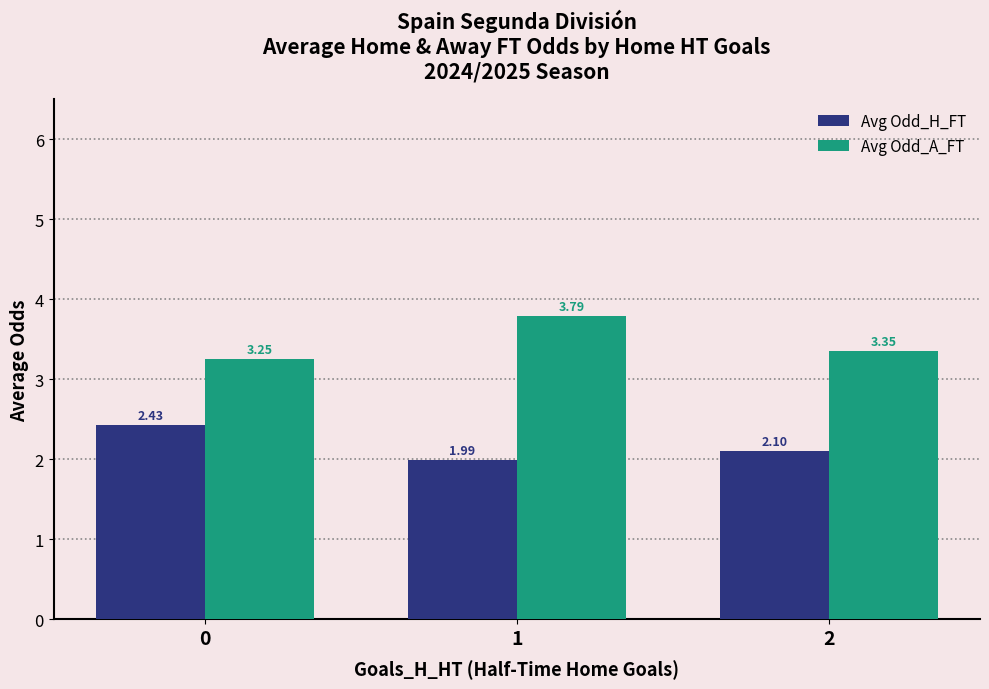

How many data points in Avg Odd_H_FT are above 2?

2